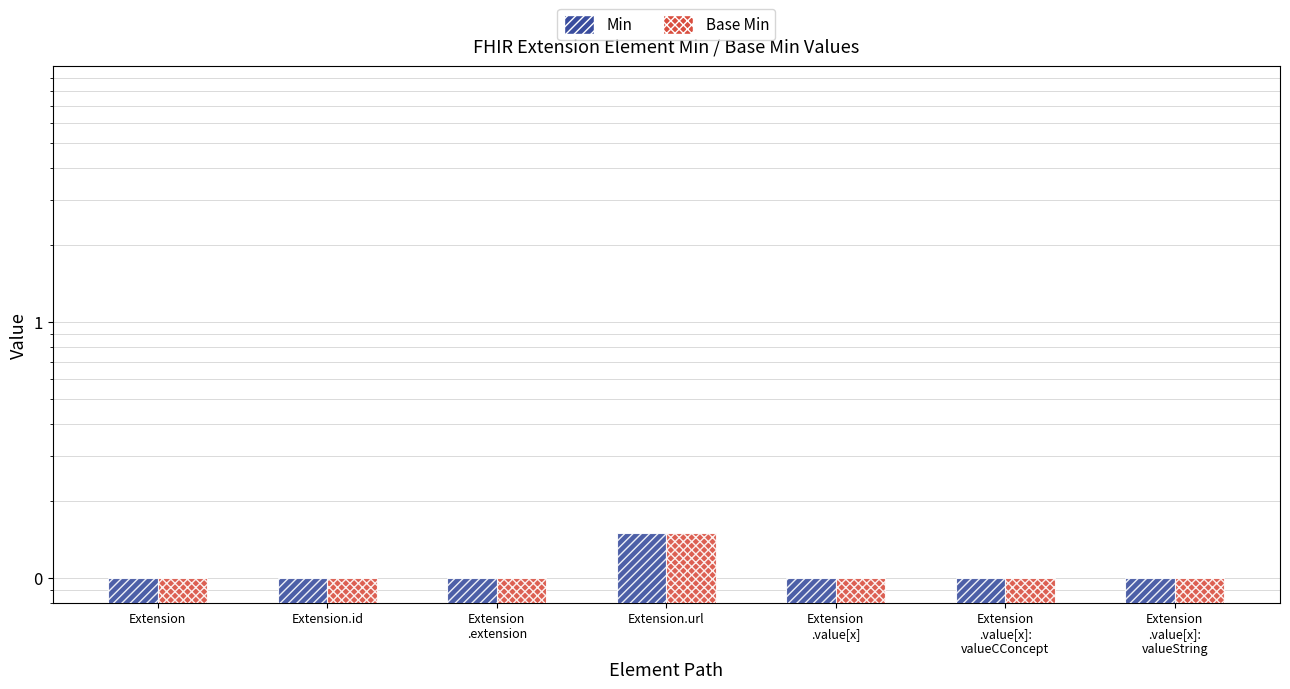

What are all the series names shown in the legend?

Min, Base Min